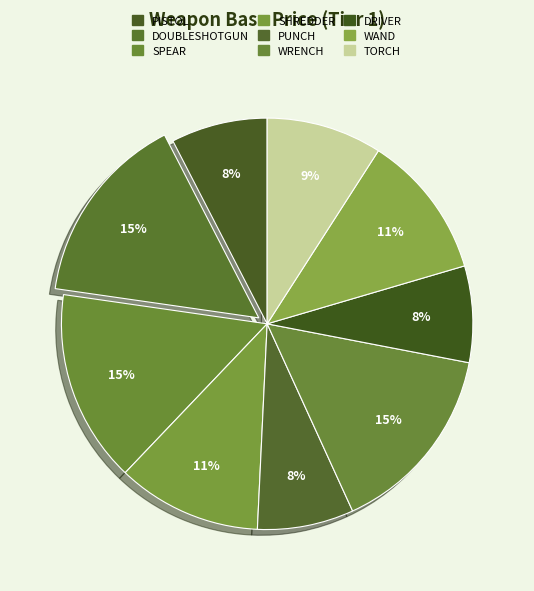

What is the smallest slice in the pie chart?

PISTOL